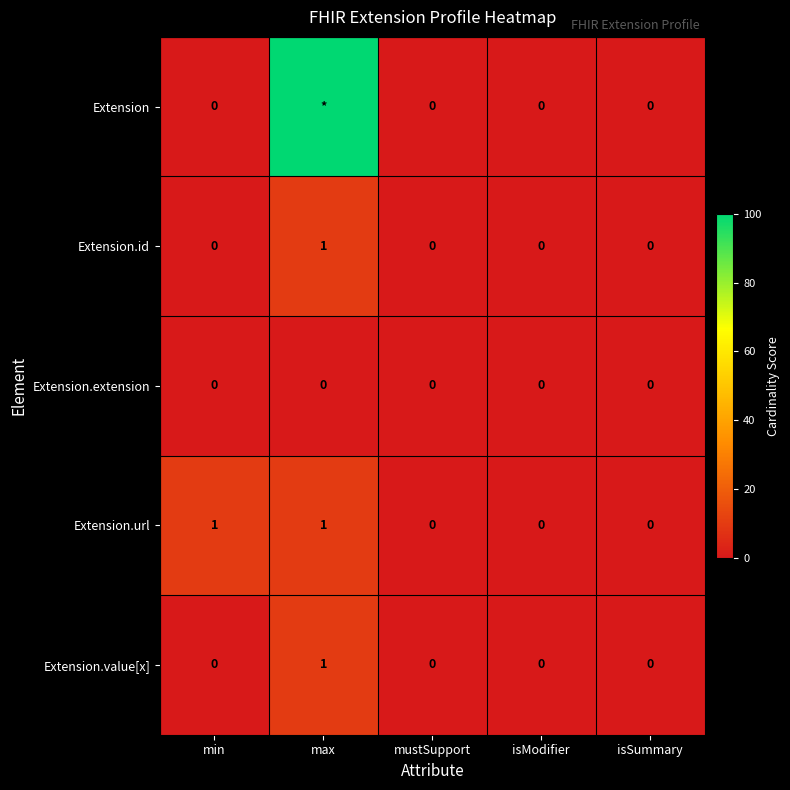

Is the value of Extension.url at max greater than the value of Extension.extension at isModifier?

Yes